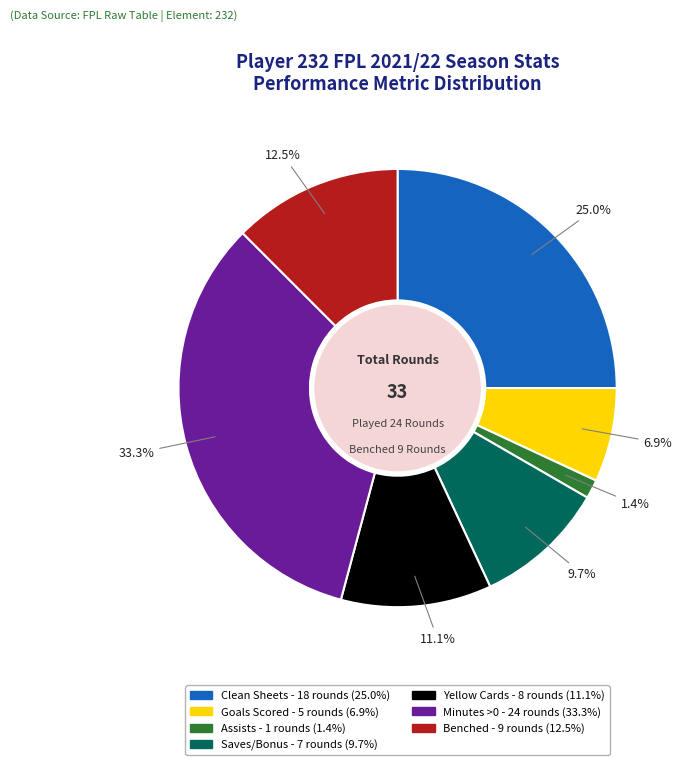

Is there any slice that represents more than half of the pie?

No